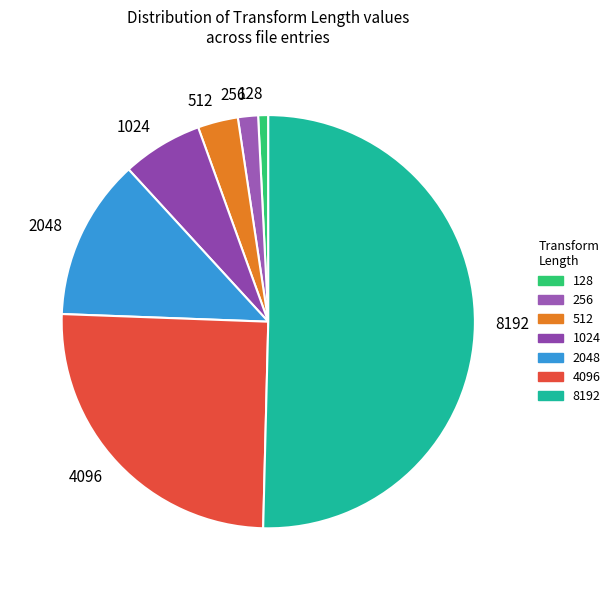

Which slice represents more than half of the pie?

8192